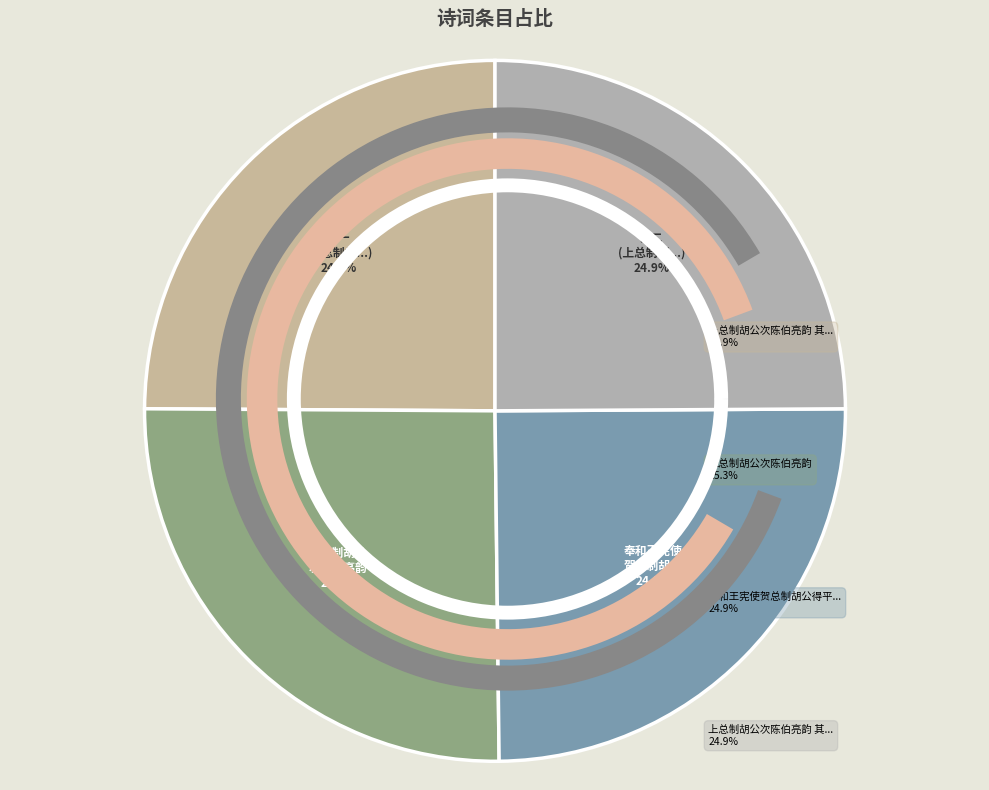

Count the number of slices in the pie.

4